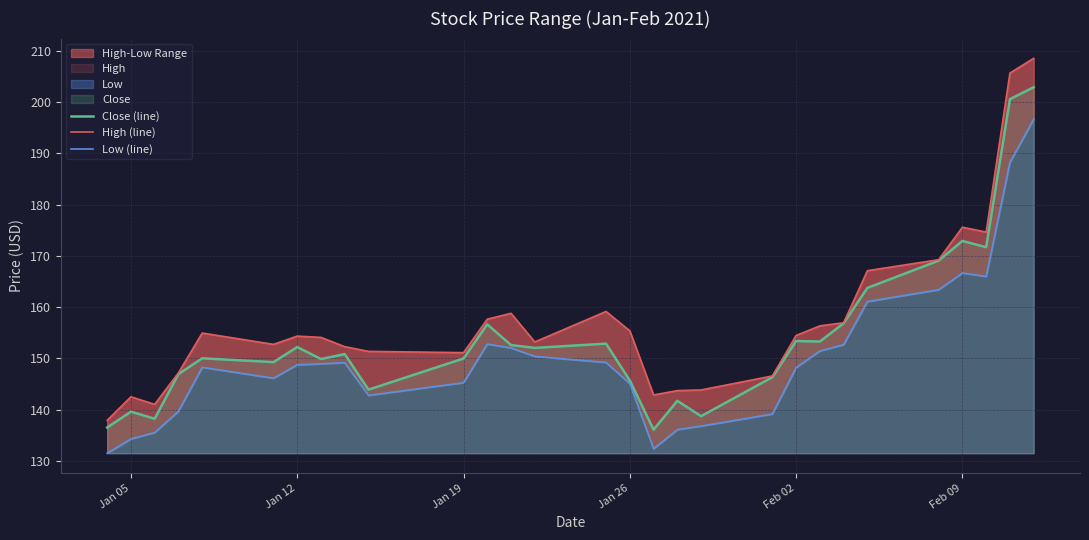

How many interior local peaks does the High (line) series have?

6